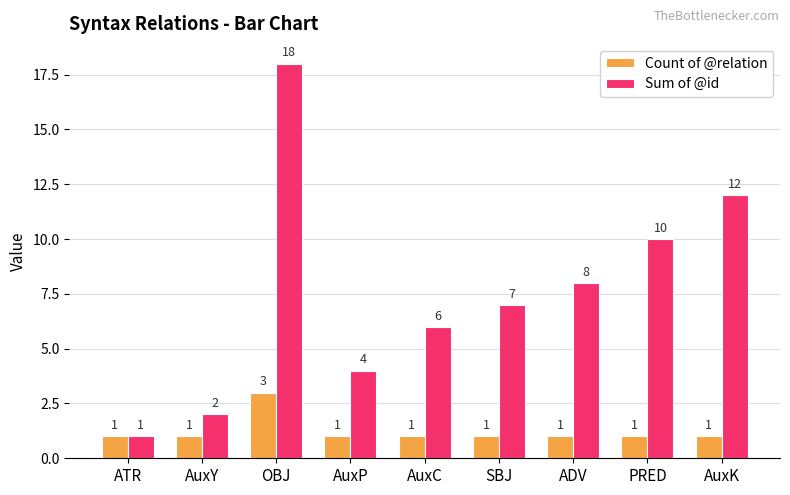

Does the chart contain stacked bars?

No